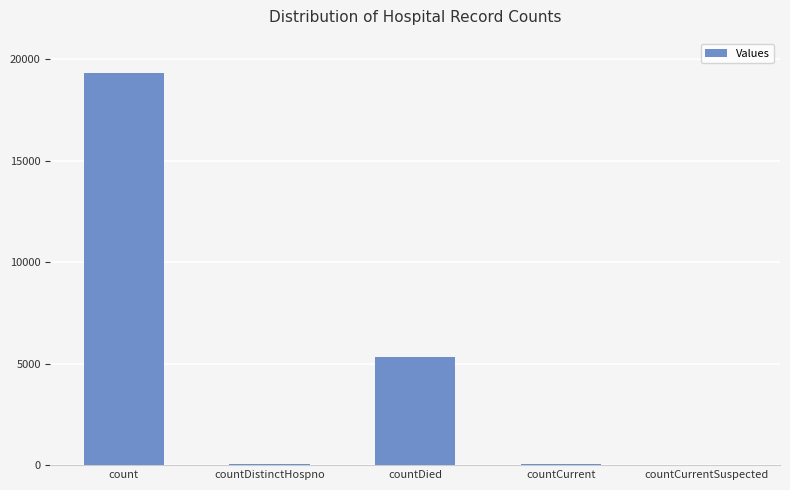

The value at count is 11157. True or false?

False